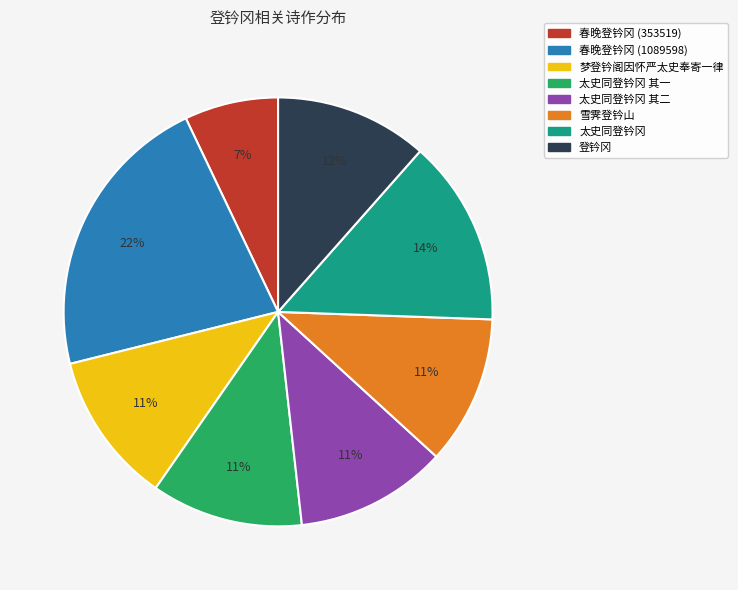

To the nearest percent, what is the average slice percentage?

12%